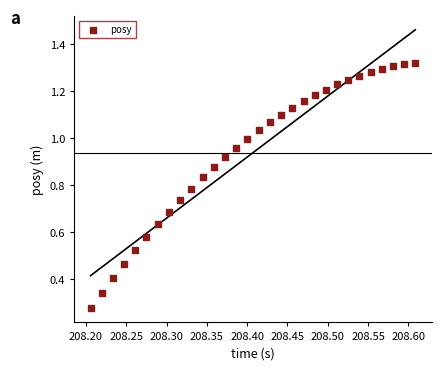

What is the range of X values (max minus min)?

0.4